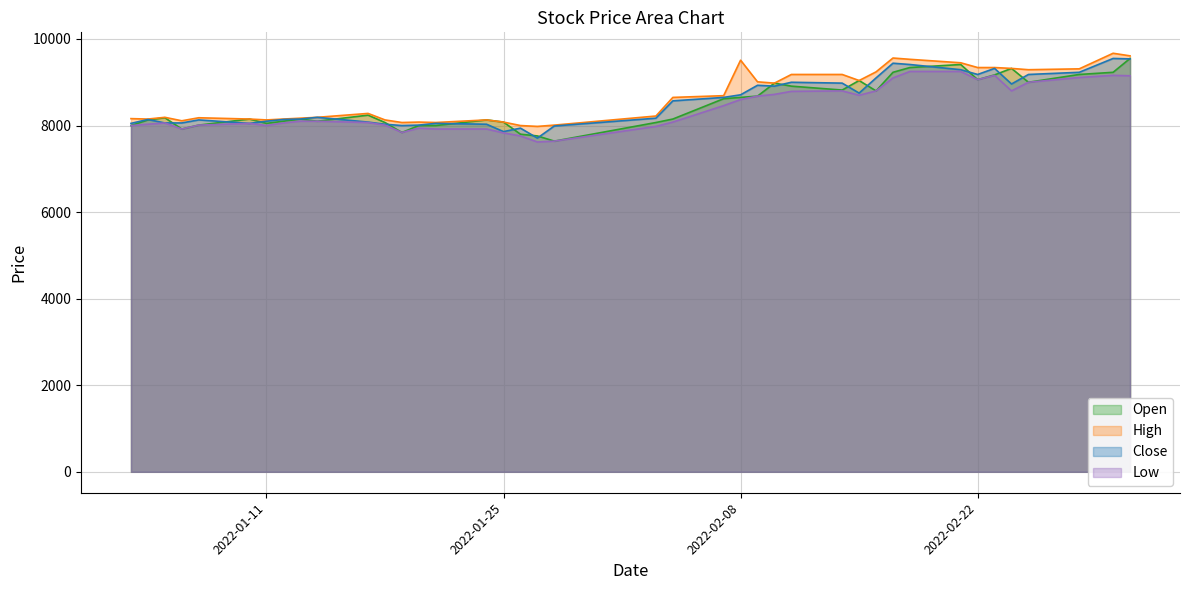

Rank the series by their average value, from lowest to highest.

Low, Open, Close, High